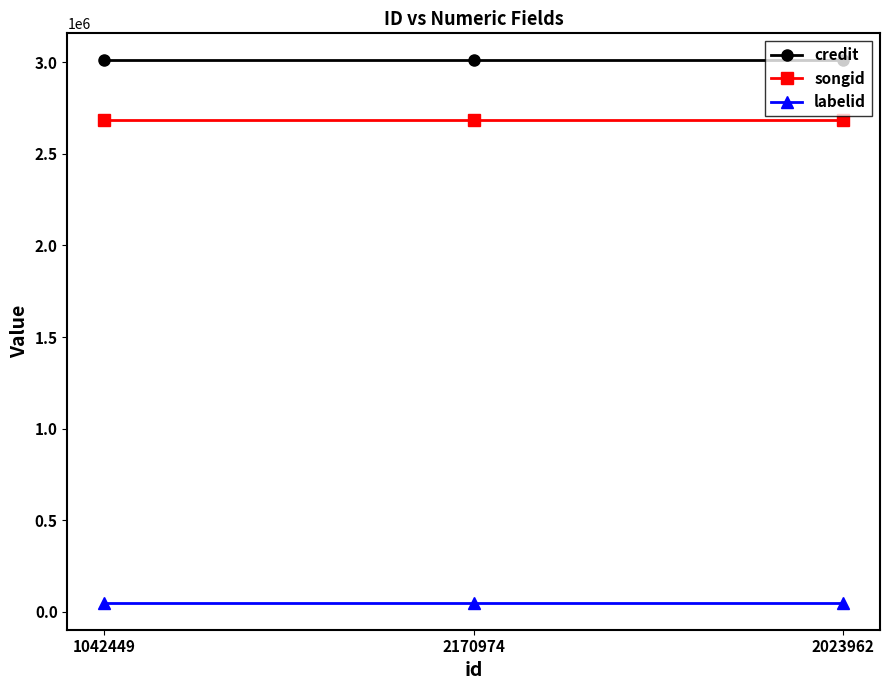

What position from the left is 2170974?

2